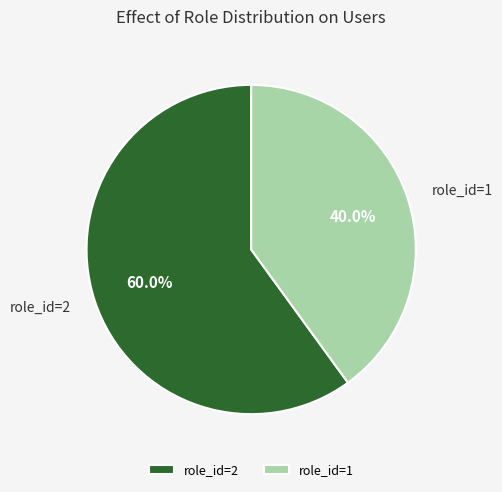

To the nearest percent, what is the combined percentage of role_id=2 and role_id=1?

100%